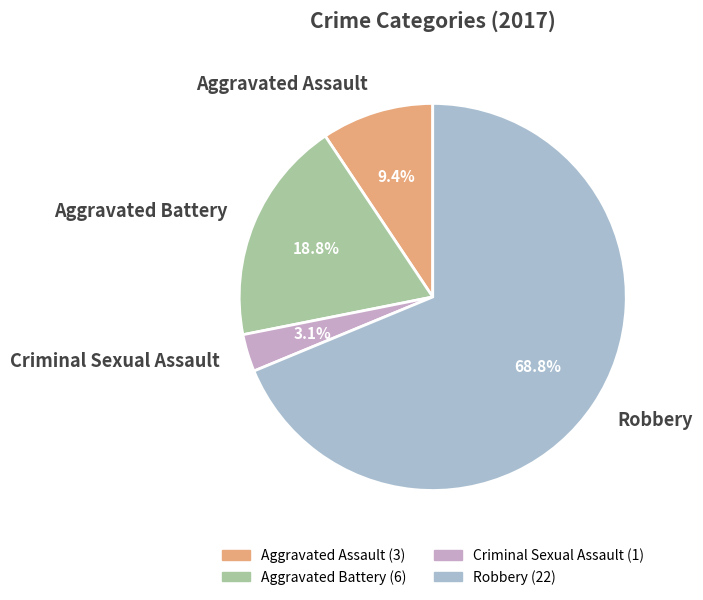

Is there a majority slice in this chart?

Yes